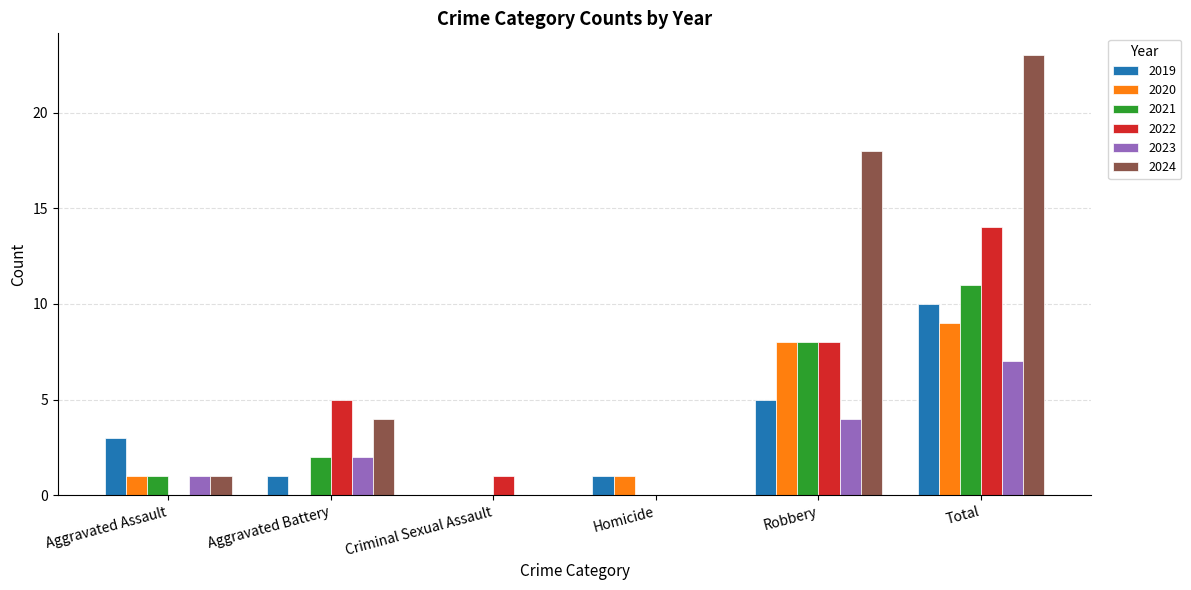

How many distinct data groups are displayed?

6